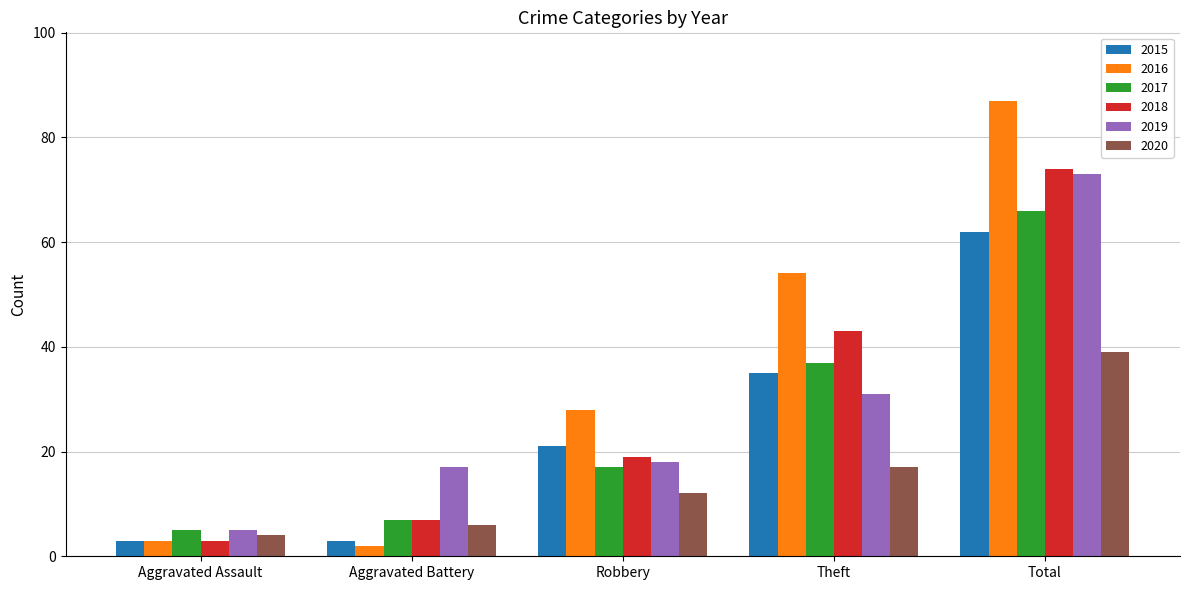

Reading left to right, list all the values displayed in this chart.

2015: Aggravated Assault=3	Aggravated Battery=3	Robbery=21	Theft=35	Total=62
2016: Aggravated Assault=3	Aggravated Battery=2	Robbery=28	Theft=54	Total=87
2017: Aggravated Assault=5	Aggravated Battery=7	Robbery=17	Theft=37	Total=66
2018: Aggravated Assault=3	Aggravated Battery=7	Robbery=19	Theft=43	Total=74
2019: Aggravated Assault=5	Aggravated Battery=17	Robbery=18	Theft=31	Total=73
2020: Aggravated Assault=4	Aggravated Battery=6	Robbery=12	Theft=17	Total=39